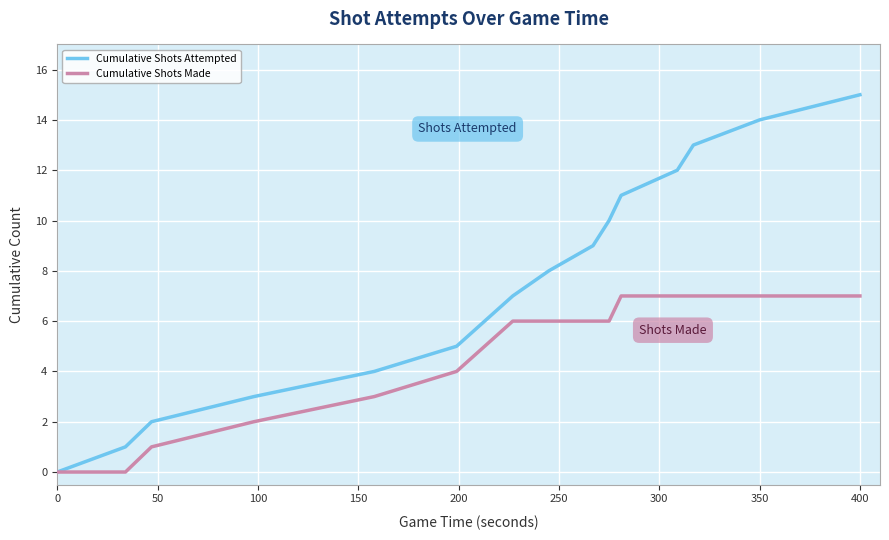

Which series has the widest spread of values?

Cumulative Shots Attempted